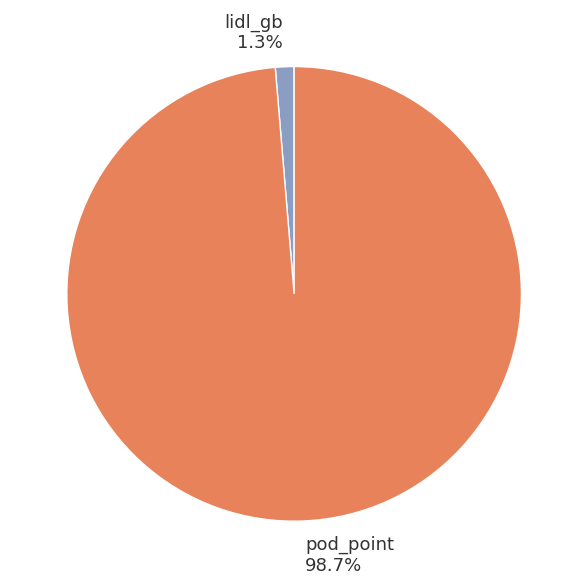

Which has a higher value, pod_point or lidl_gb?

pod_point